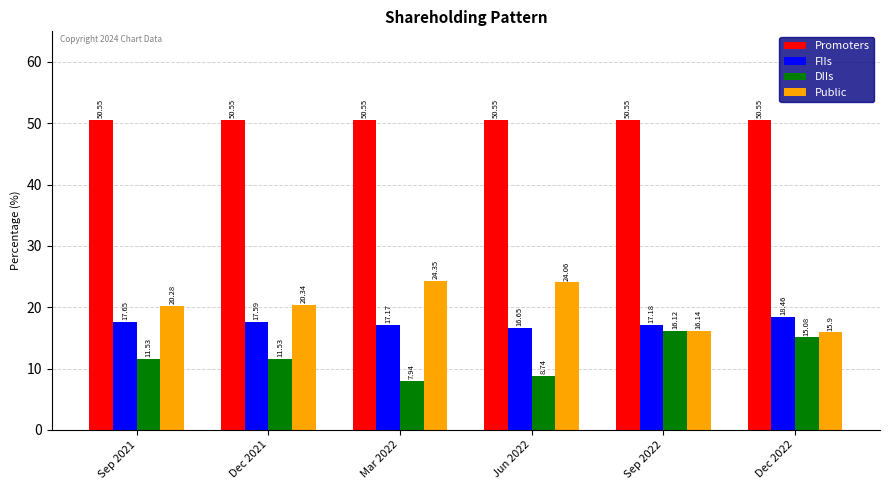

True or false: Promoters has a value of 70.7 at Mar 2022.

False